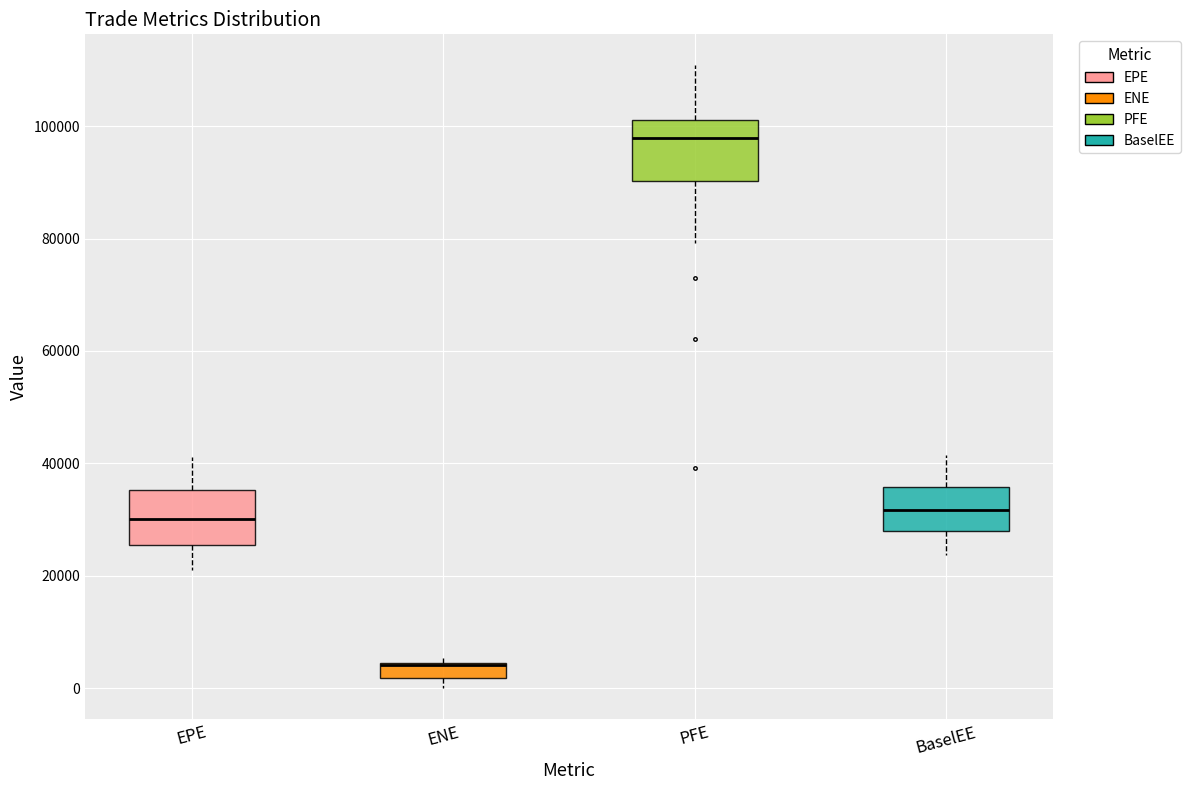

Where is the upper edge of the box for EPE on the y-axis? The values are not printed on the chart, so give them approximately, as read against the axis.

36000